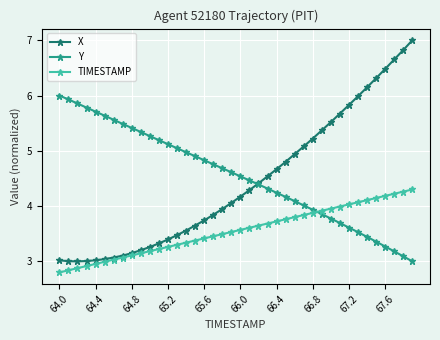

What is the value of the TIMESTAMP point at the 1st from the left?

2.8